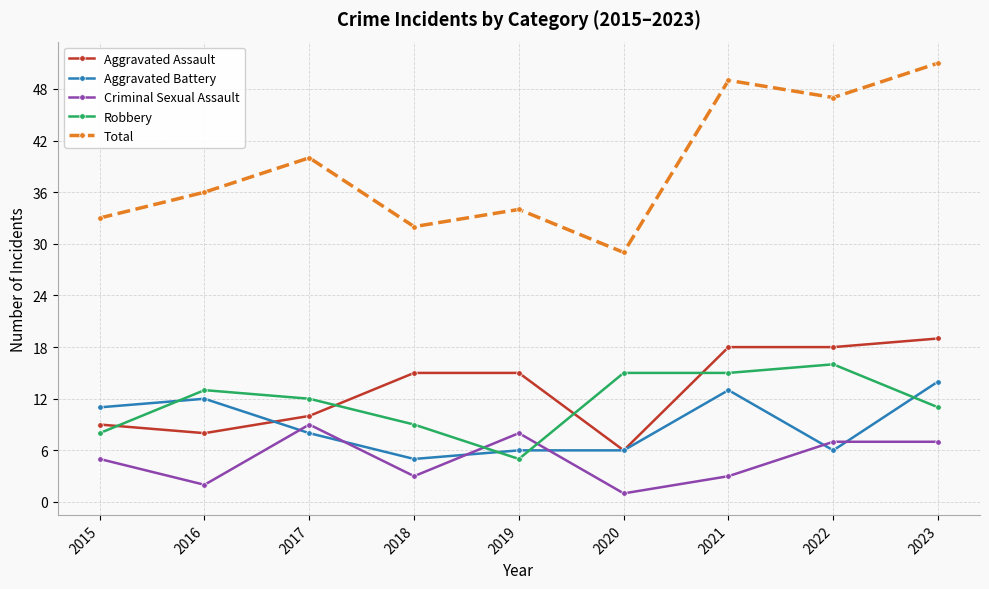

True or false: Robbery and Aggravated Assault cross at least once.

True